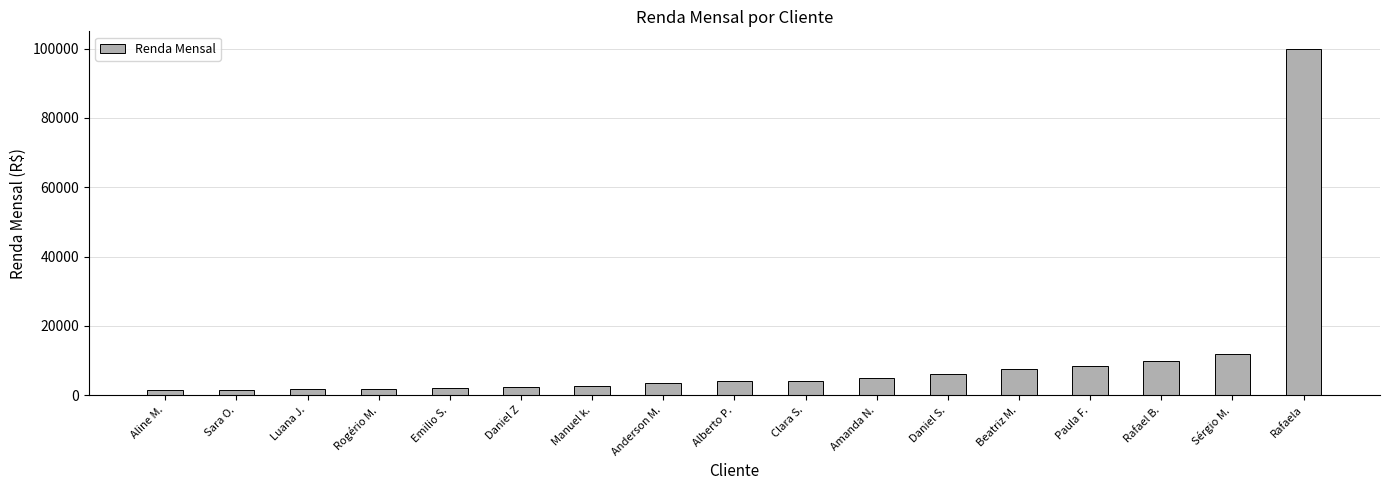

Where is the data nearest to the value 50732?

Sérgio M.